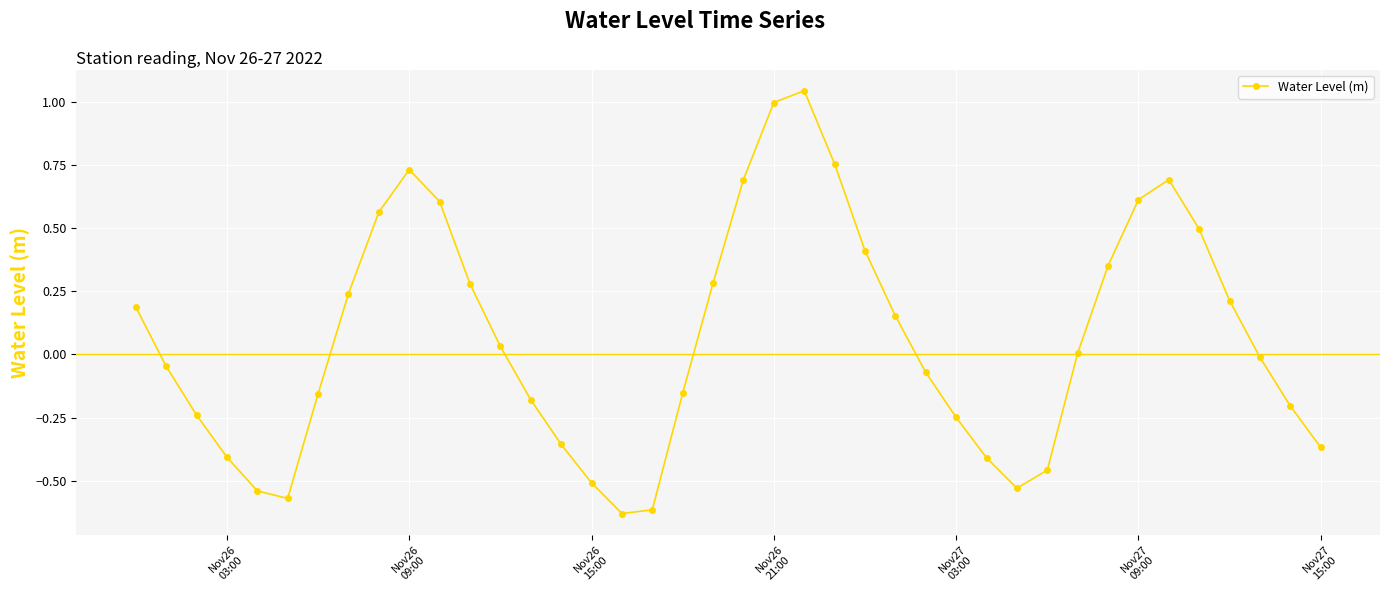

True or false: the data has more than 1 interior local peaks.

True